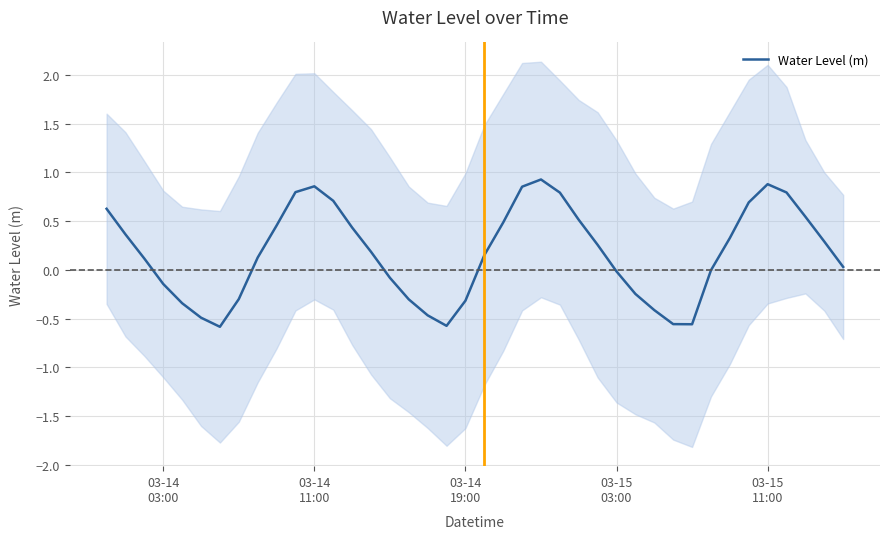

What is the lowest value of the Water Level (m) series?

-0.6